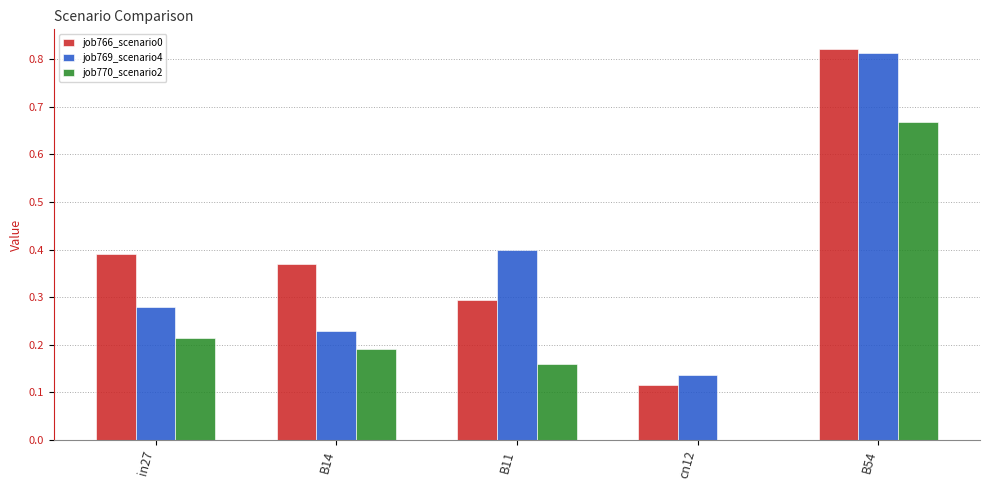

Where is job769_scenario4 nearest to the value 0?

cn12